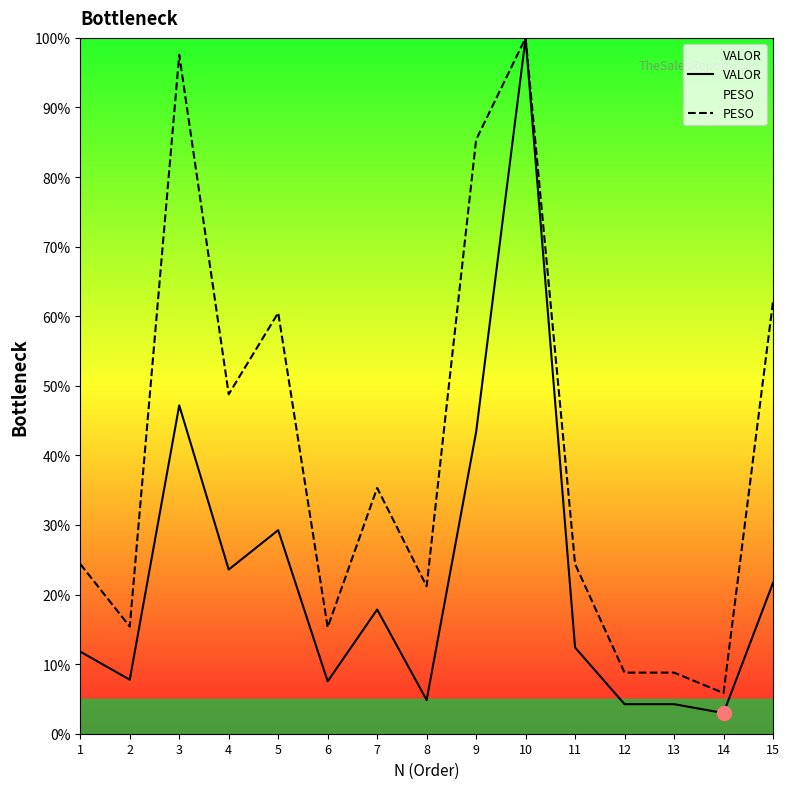

List the series in order of their overall mean, highest first.

PESO, VALOR